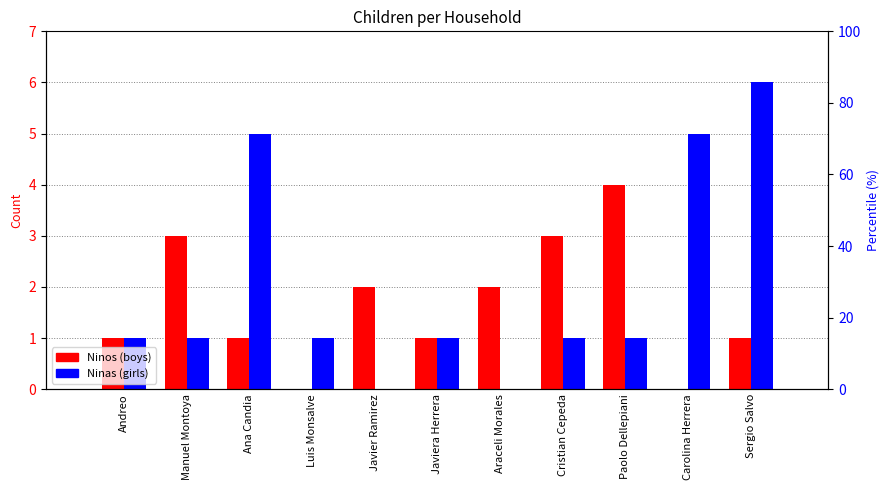

List the series in order of their overall mean, highest first.

Ninas, Ninos